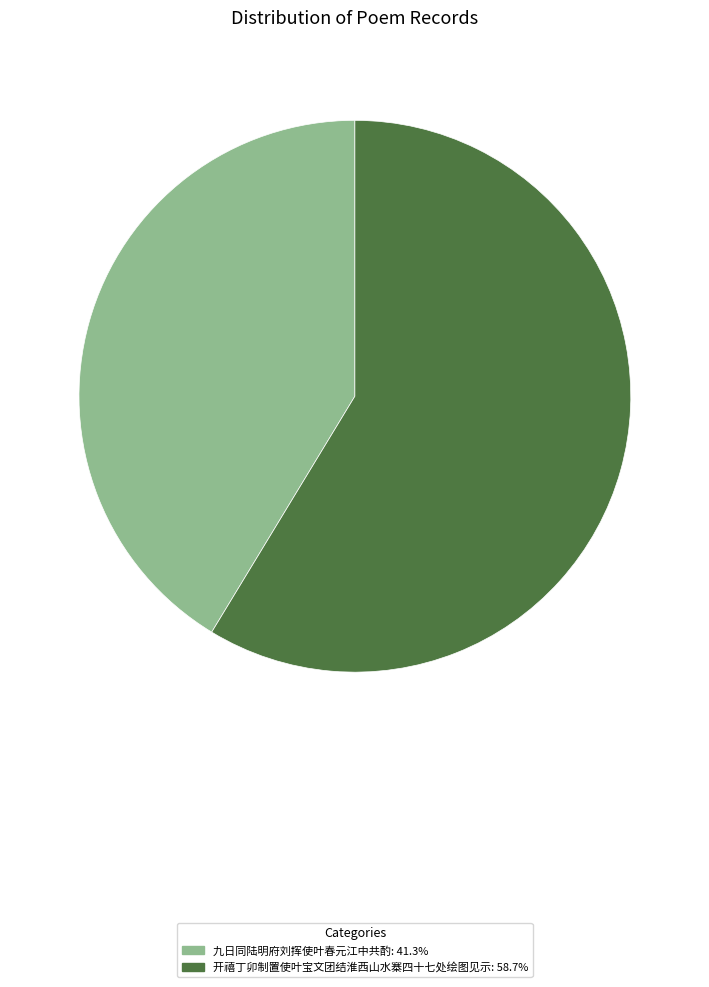

Which slice is the largest?

开禧丁卯制置使叶宝文团结淮西山水寨四十七处绘图见示